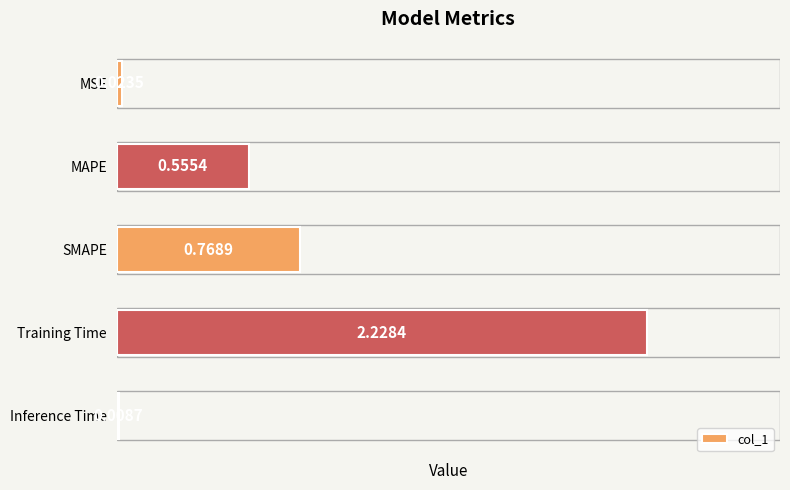

Does the chart contain stacked bars?

No